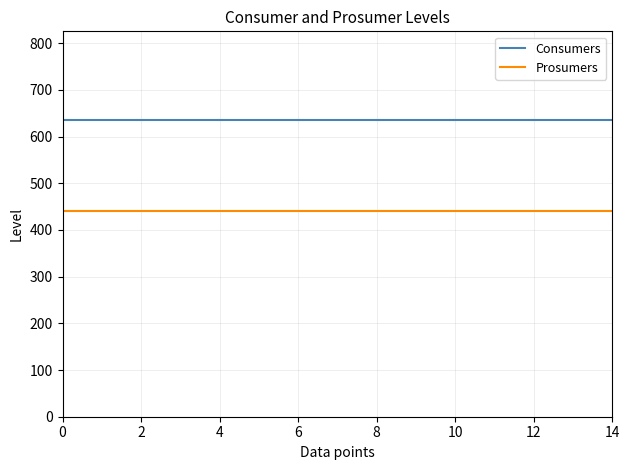

True or false: Consumers and Prosumers cross at least once.

False